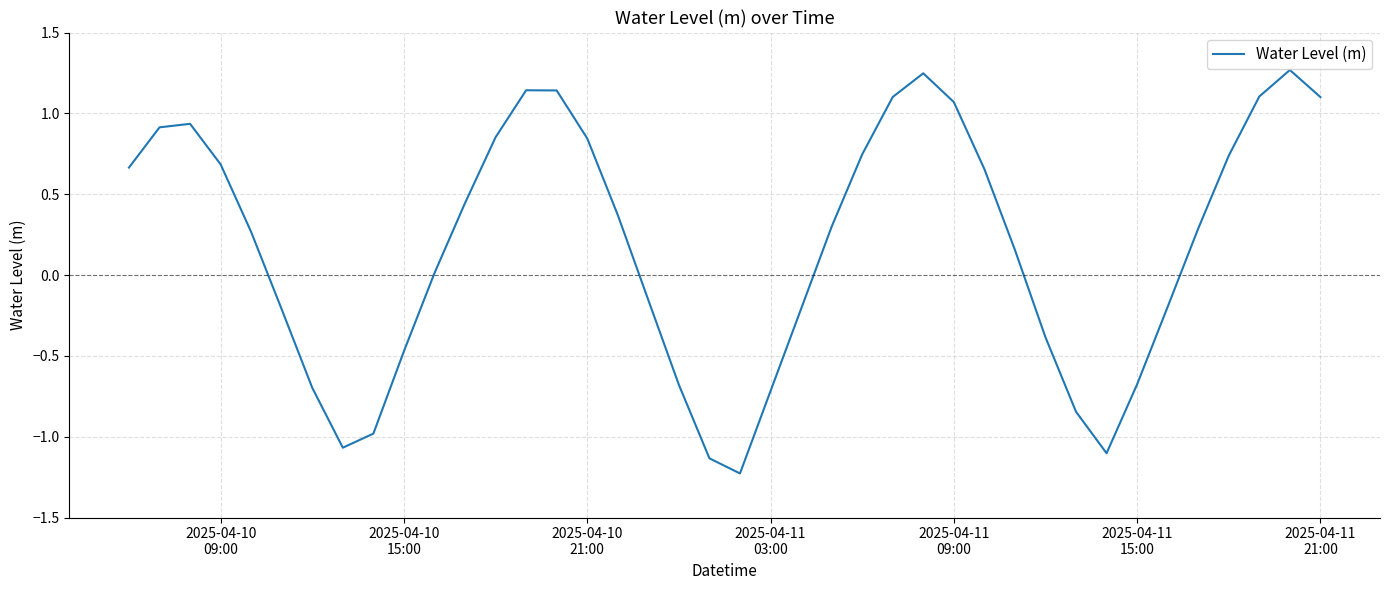

What is the smallest value displayed?

-1.2